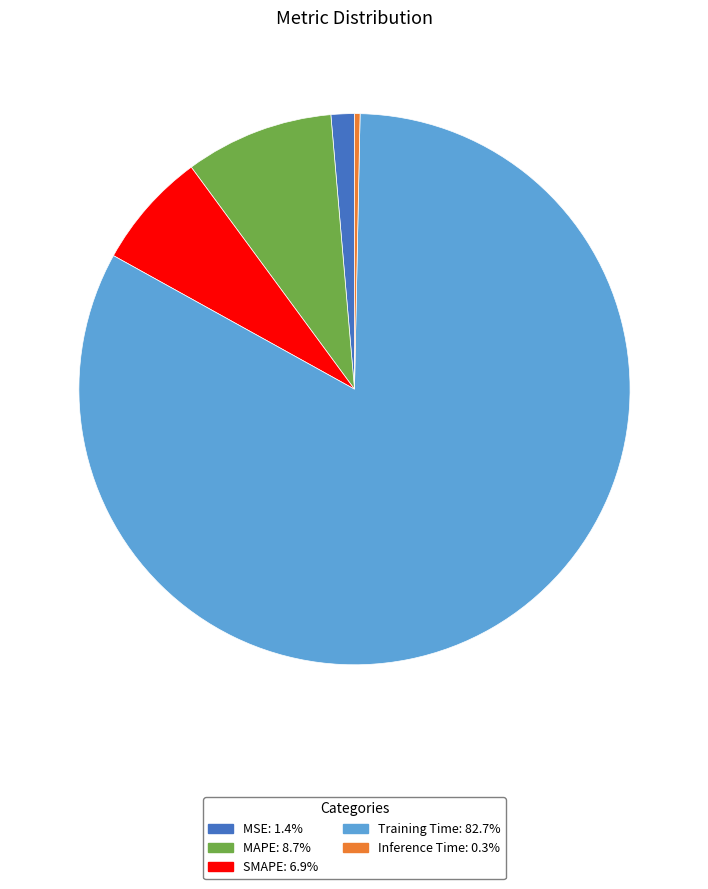

The Training Time slice represents 83% of the pie. True or false?

True